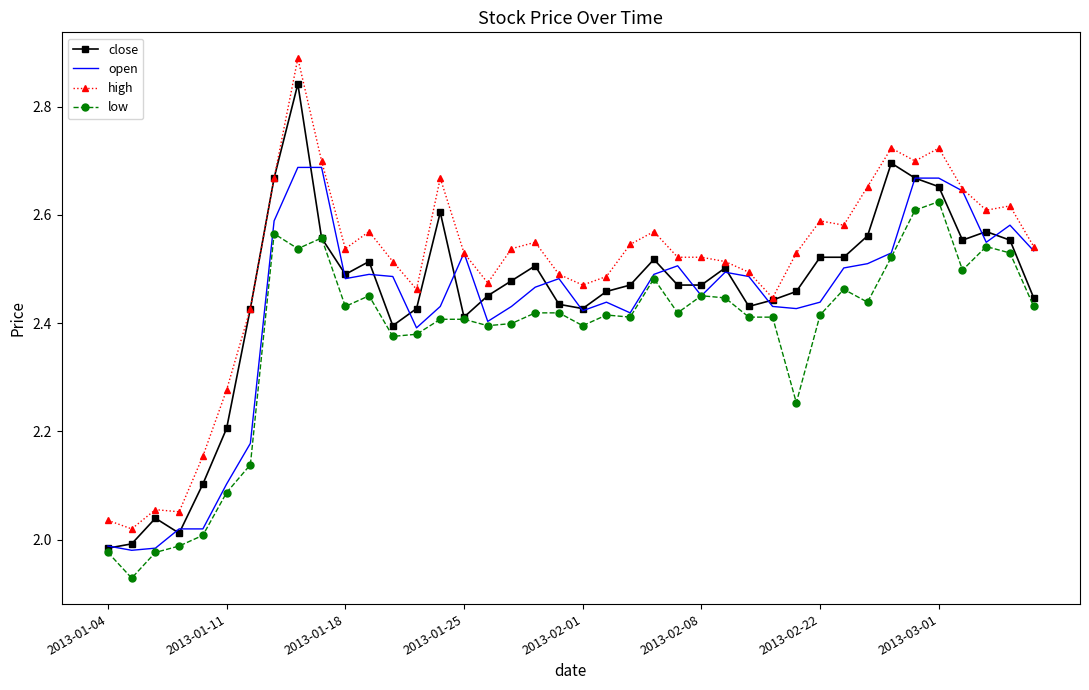

Which series has the largest total across all categories?

high